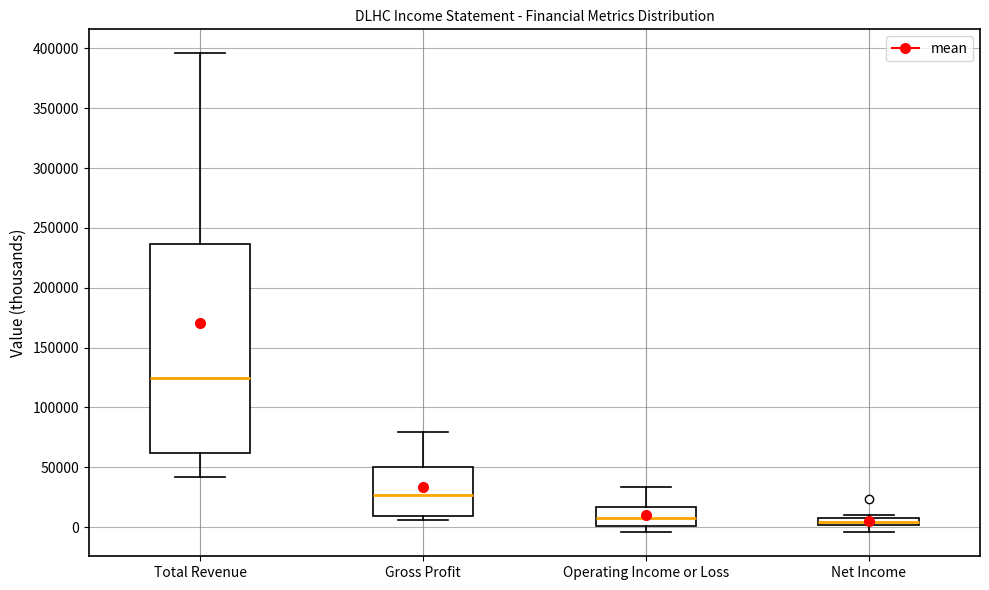

Which box has the highest median line?

Total Revenue